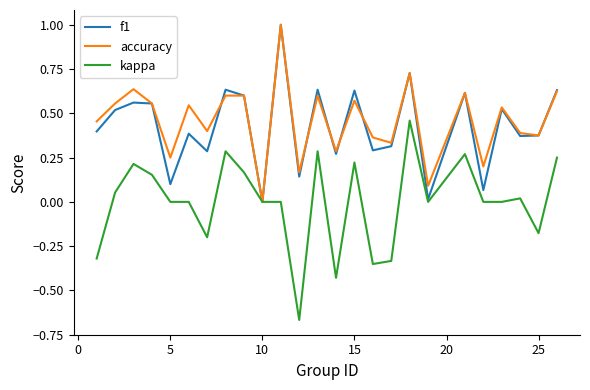

What is the maximum value for f1?

1.0